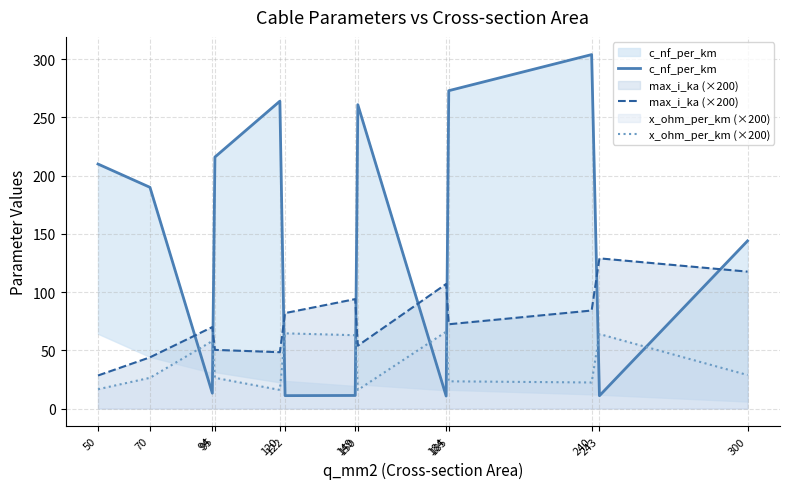

How many data points in x_ohm_per_km (×200) are less than 26?

5